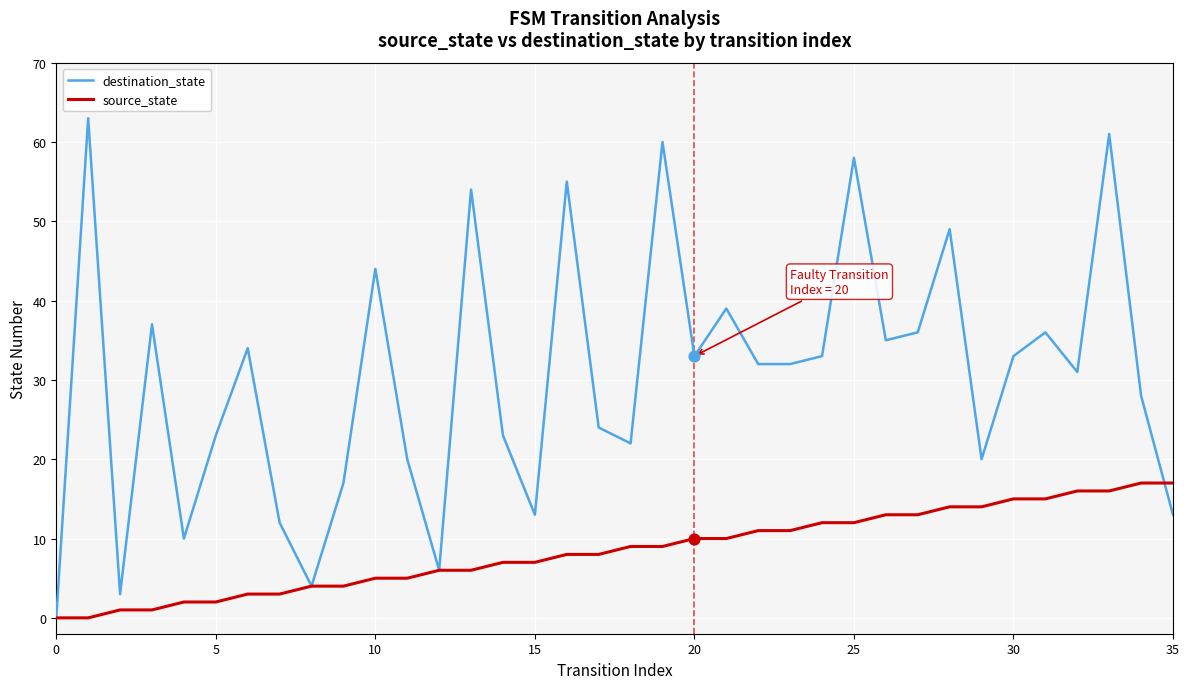

Which series has the widest spread of values?

destination_state